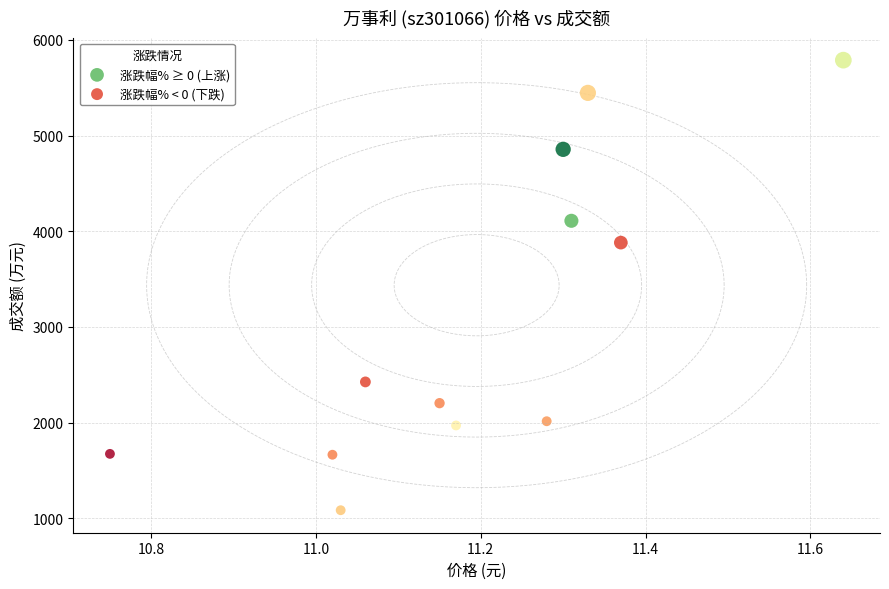

Which series contains the lowest Y value?

涨跌幅% ≥ 0 (上涨)